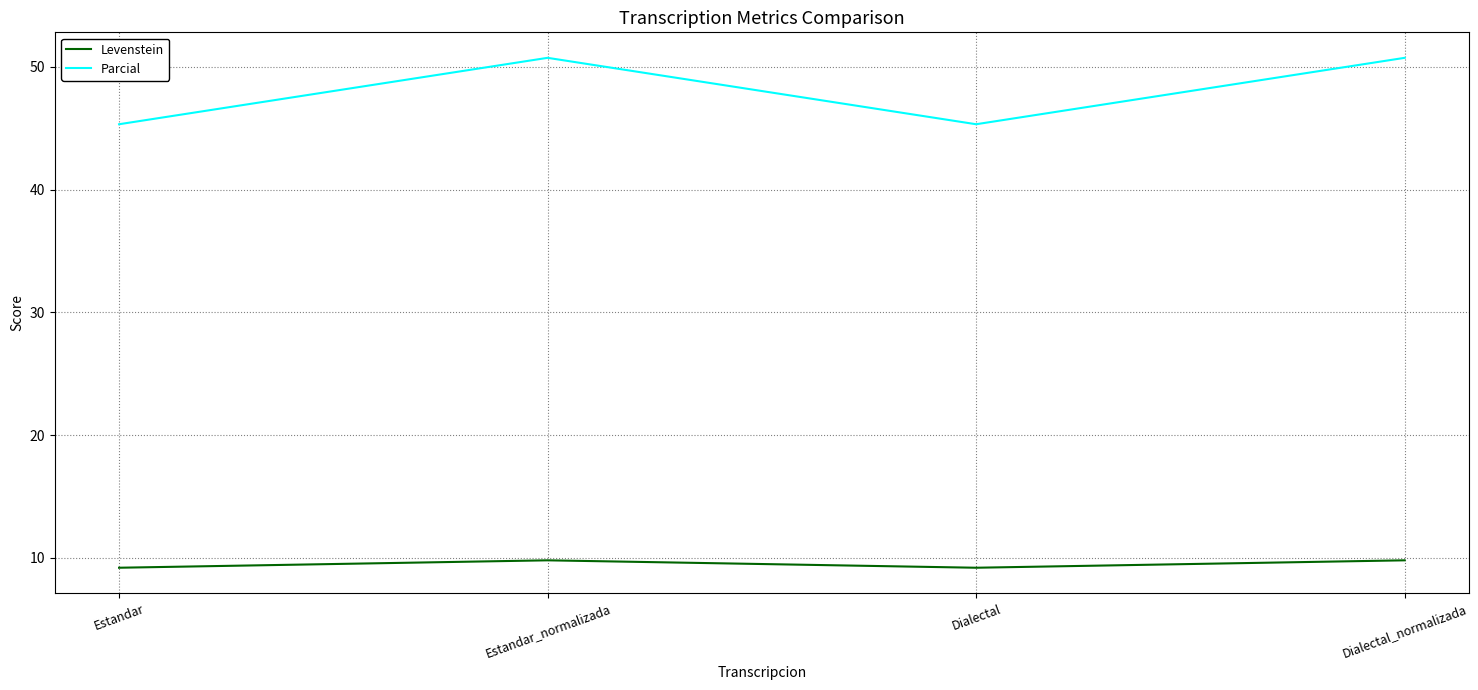

Does the chart display data point markers on the line(s)?

No